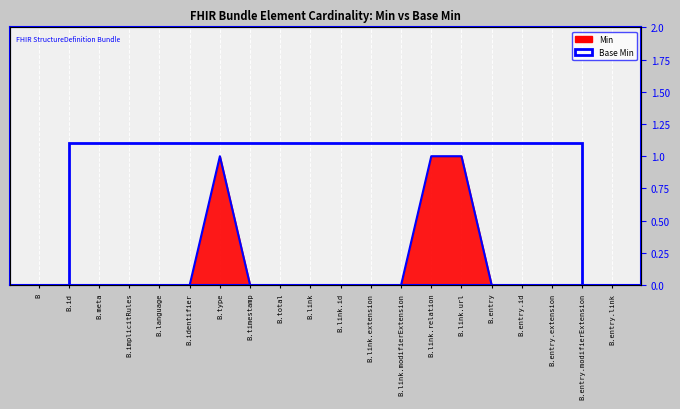

Rank the categories by value from highest to lowest.

B.type, B.link.relation, B.link.url, B, B.id, B.meta, B.implicitRules, B.language, B.identifier, B.timestamp, B.total, B.link, B.link.id, B.link.extension, B.link.modifierExtension, B.entry, B.entry.id, B.entry.extension, B.entry.modifierExtension, B.entry.link